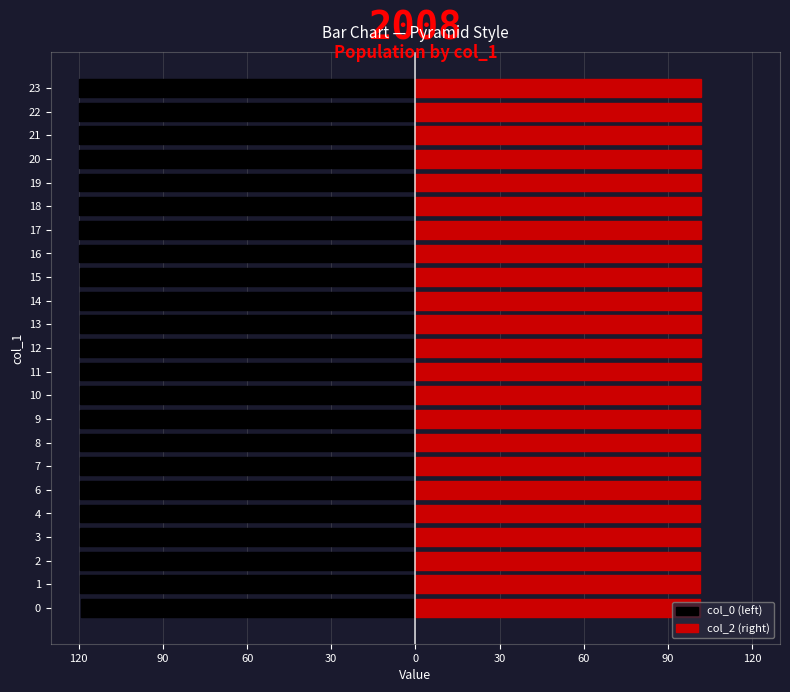

The col_2 (right) series shows 102.0 at 22. True or false?

True